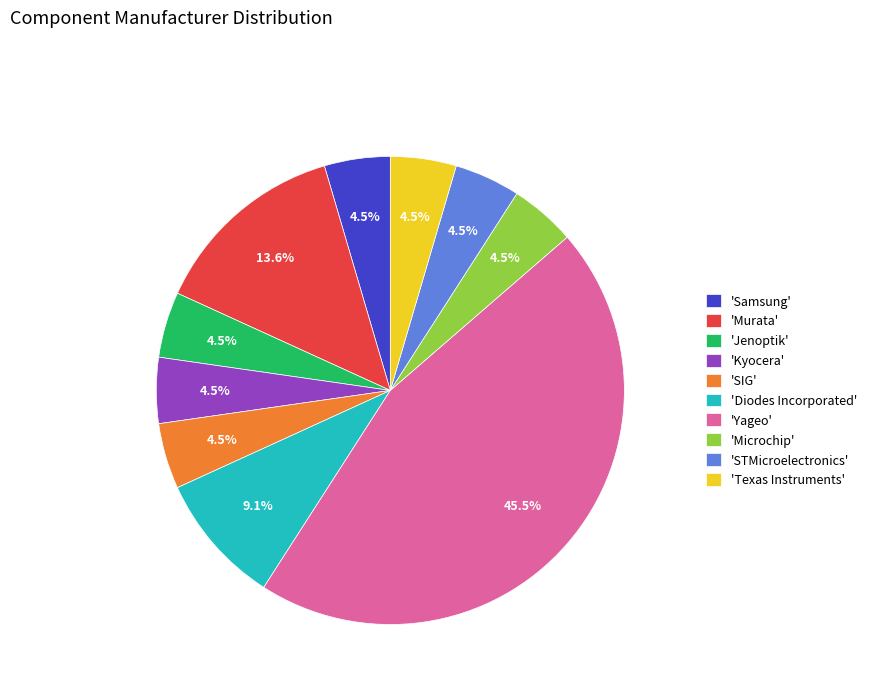

Which slice is the largest?

'Yageo'